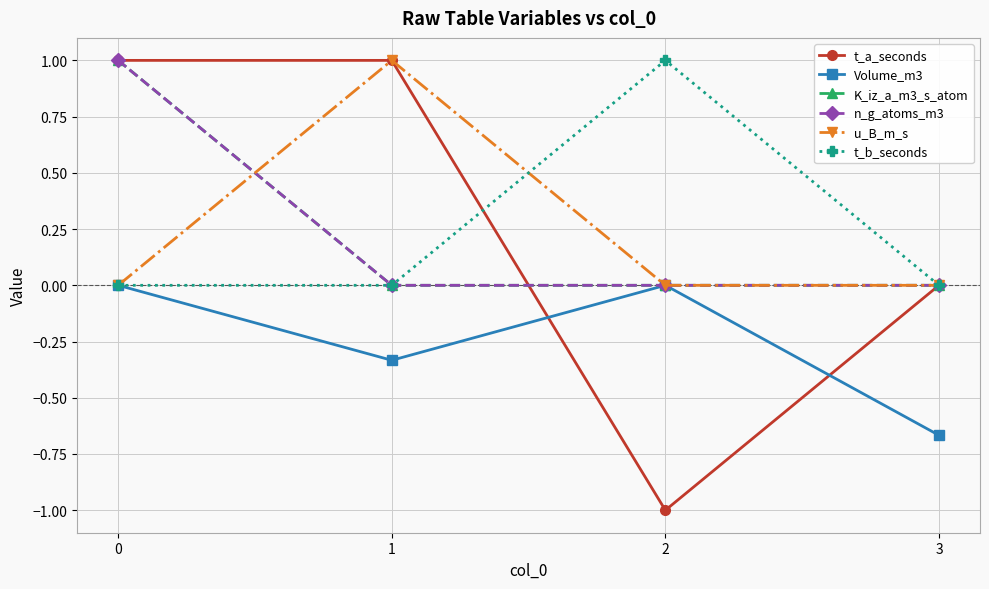

Does the chart have visible grid lines?

Yes